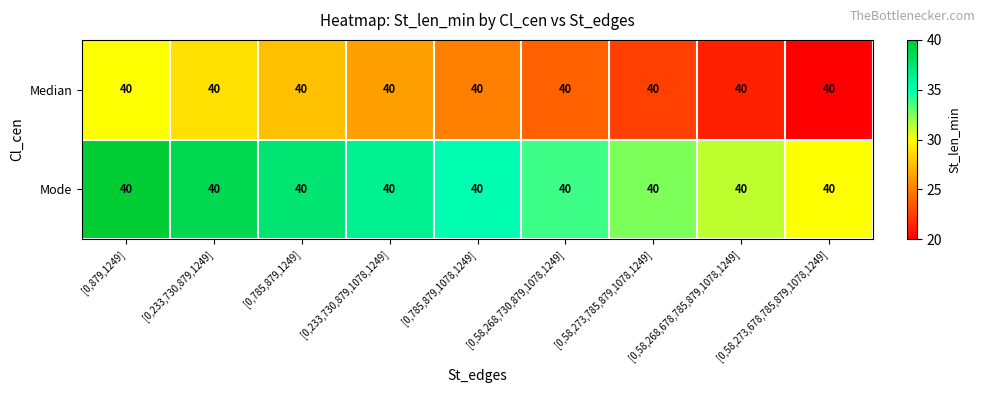

What is the sum of the Mode values at [0,233,730,879,1249] and [0,58,273,678,785,879,1078,1249]?

68.8